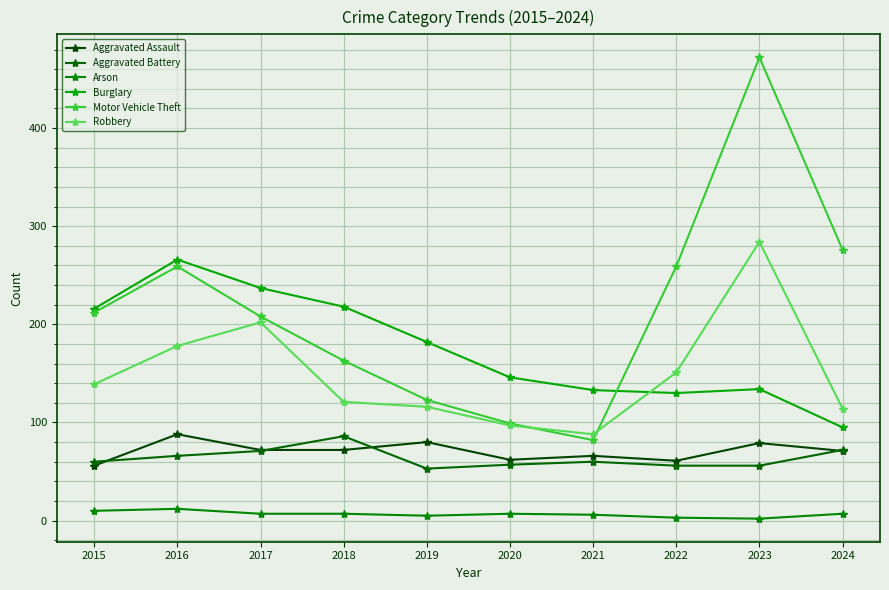

How many times do Motor Vehicle Theft and Robbery cross each other?

2